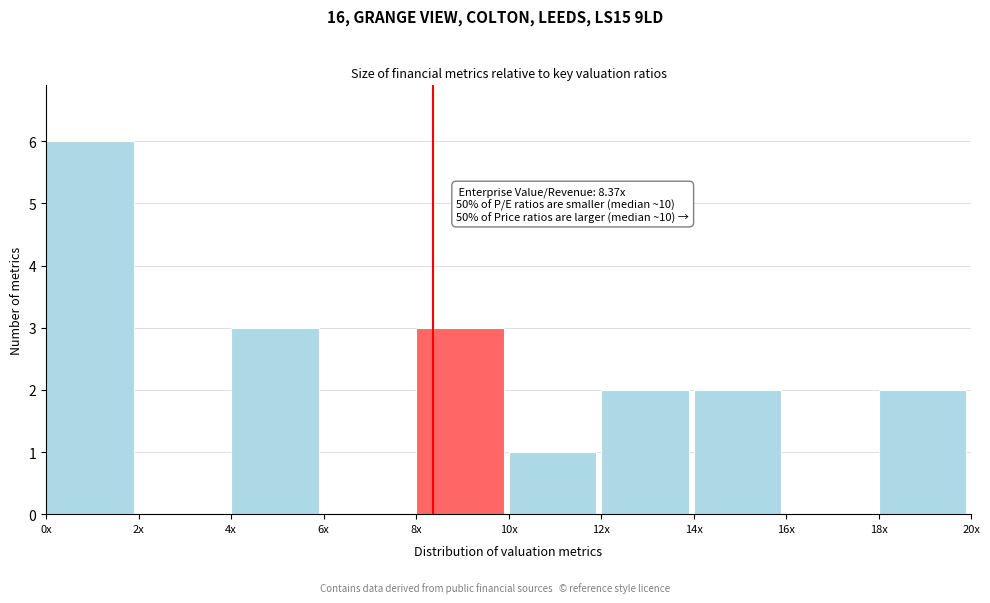

Reading left to right, list all the values displayed in this chart.

0x=6	2x=0	4x=3	6x=0	8x=3	10x=1	12x=2	14x=2	16x=0	18x=2